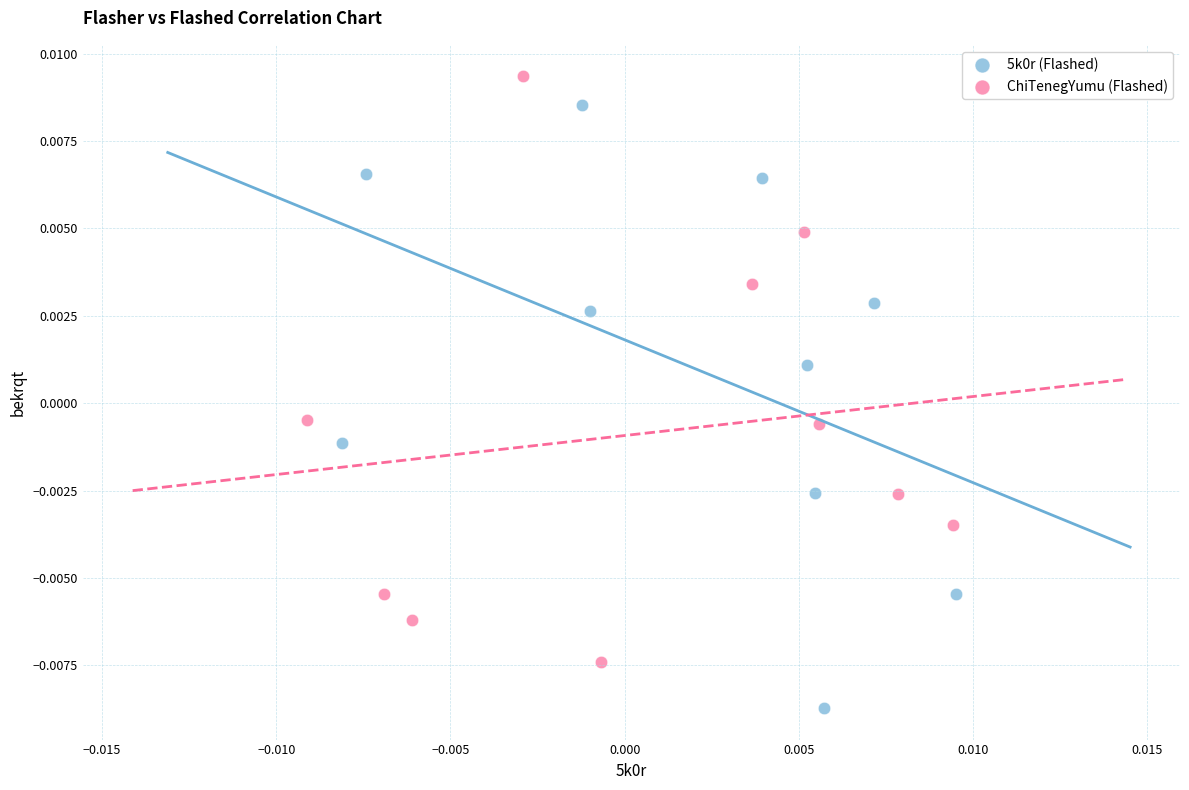

Which series reaches the maximum Y coordinate?

ChiTenegYumu (Flashed)